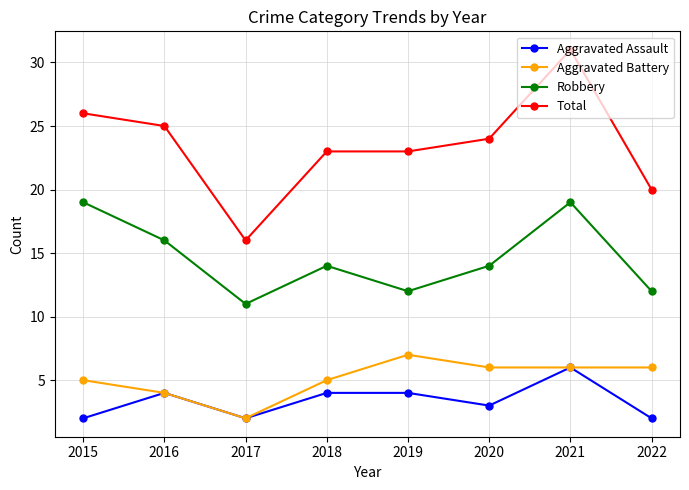

Reading right to left, extract all data points from this chart.

Aggravated Assault: 2022=2	2021=6	2020=3	2019=4	2018=4	2017=2	2016=4	2015=2
Aggravated Battery: 2022=6	2021=6	2020=6	2019=7	2018=5	2017=2	2016=4	2015=5
Robbery: 2022=12	2021=19	2020=14	2019=12	2018=14	2017=11	2016=16	2015=19
Total: 2022=20	2021=31	2020=24	2019=23	2018=23	2017=16	2016=25	2015=26